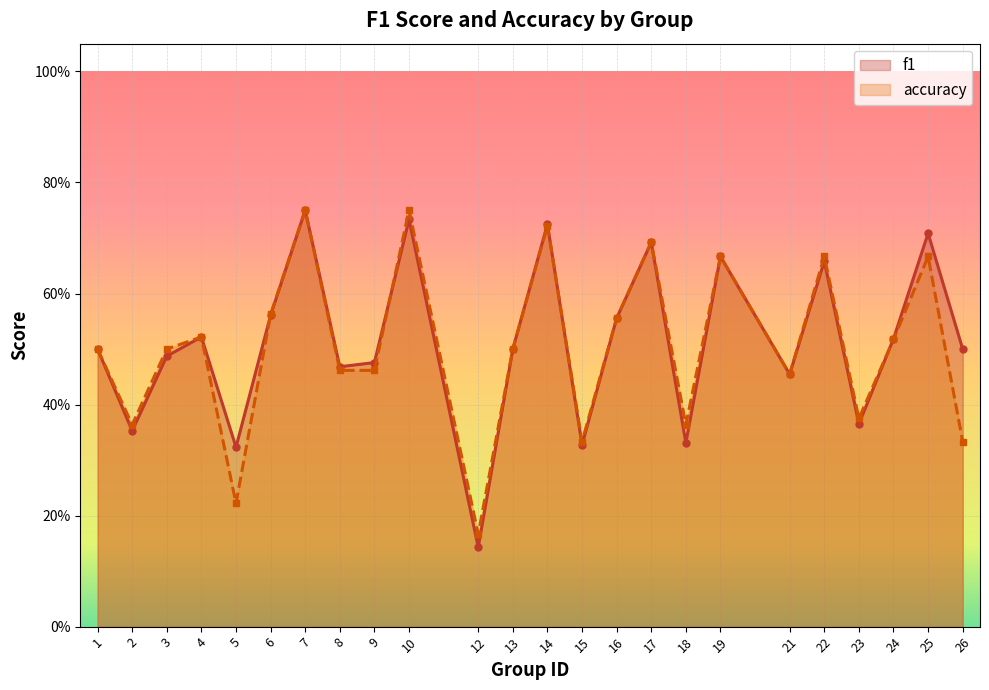

At which category does accuracy reach its first local valley?

2